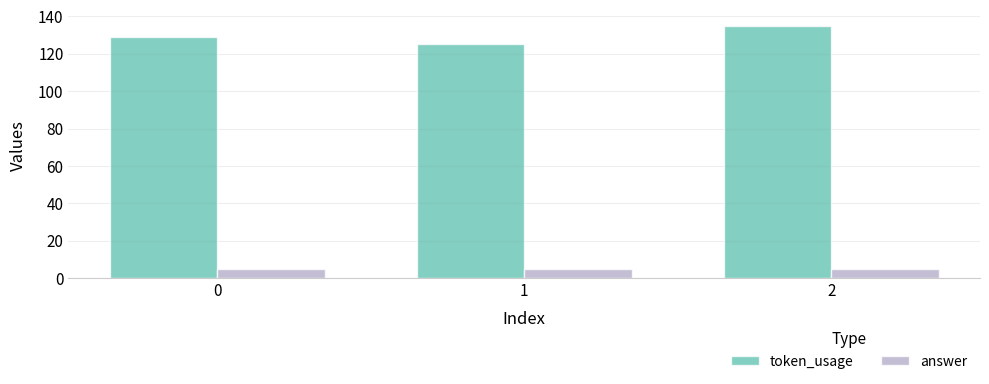

What is the spread (max minus min) of values at 2?

130